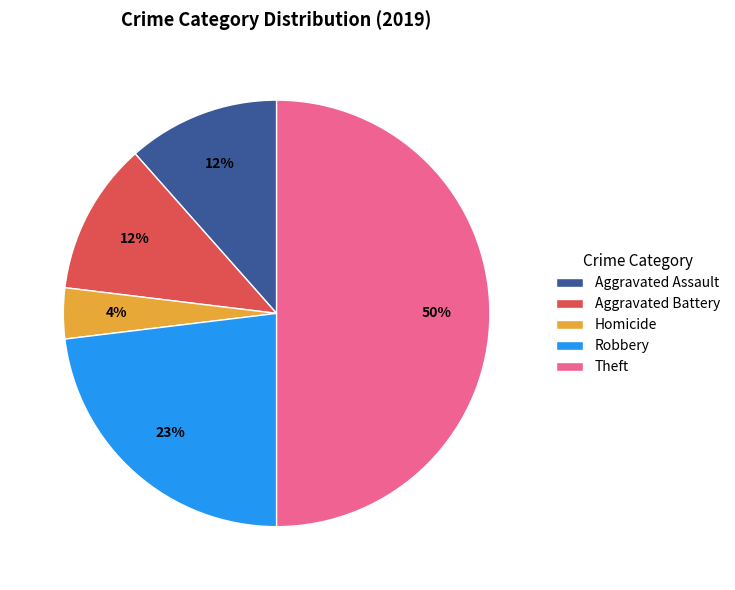

To the nearest percent, what portion does Aggravated Battery represent?

12%